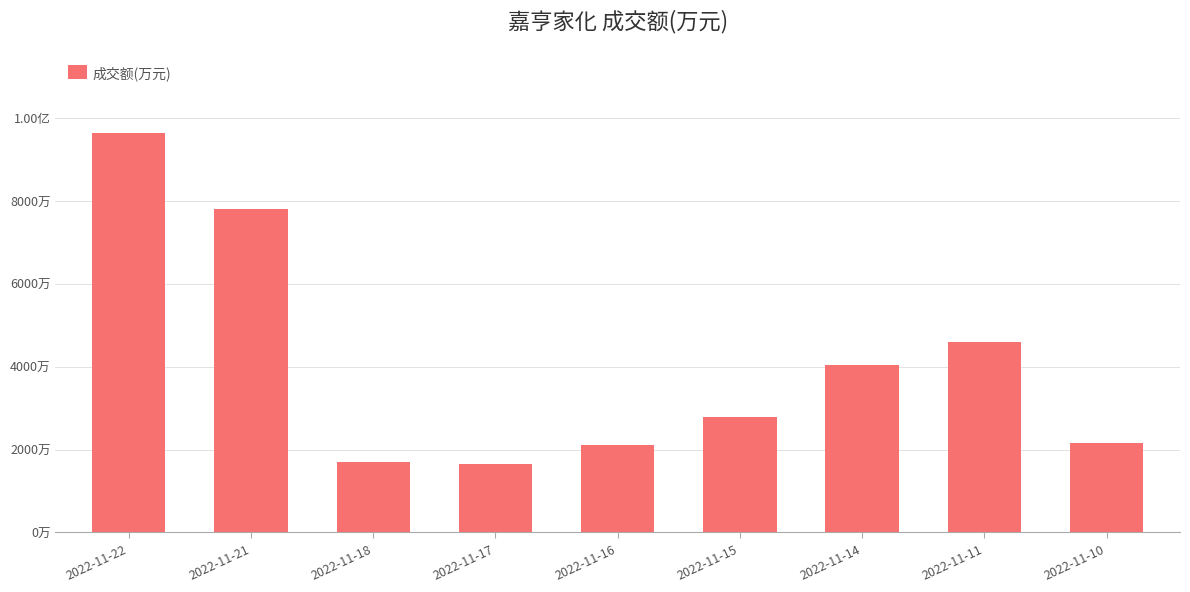

Does the chart contain stacked bars?

No